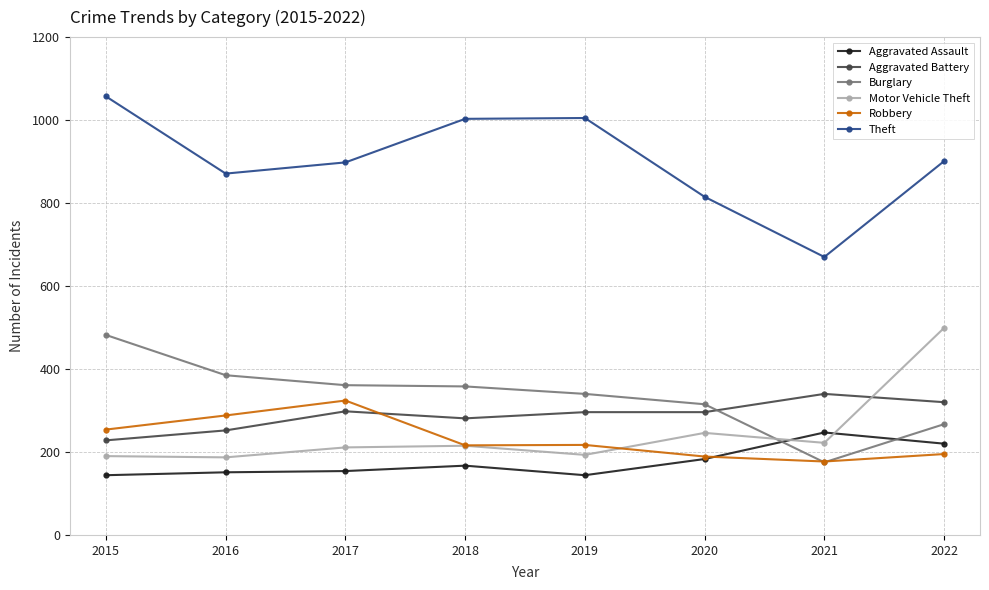

How many values in the Motor Vehicle Theft series are below 215?

4